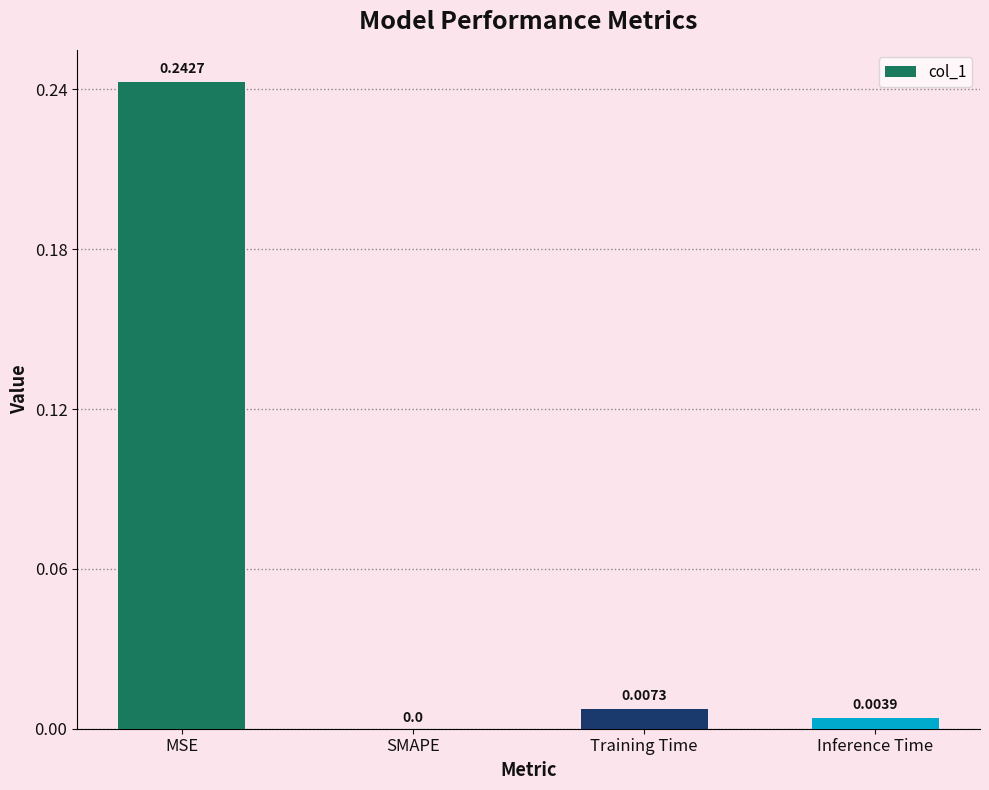

Count the number of values greater than 0.

3